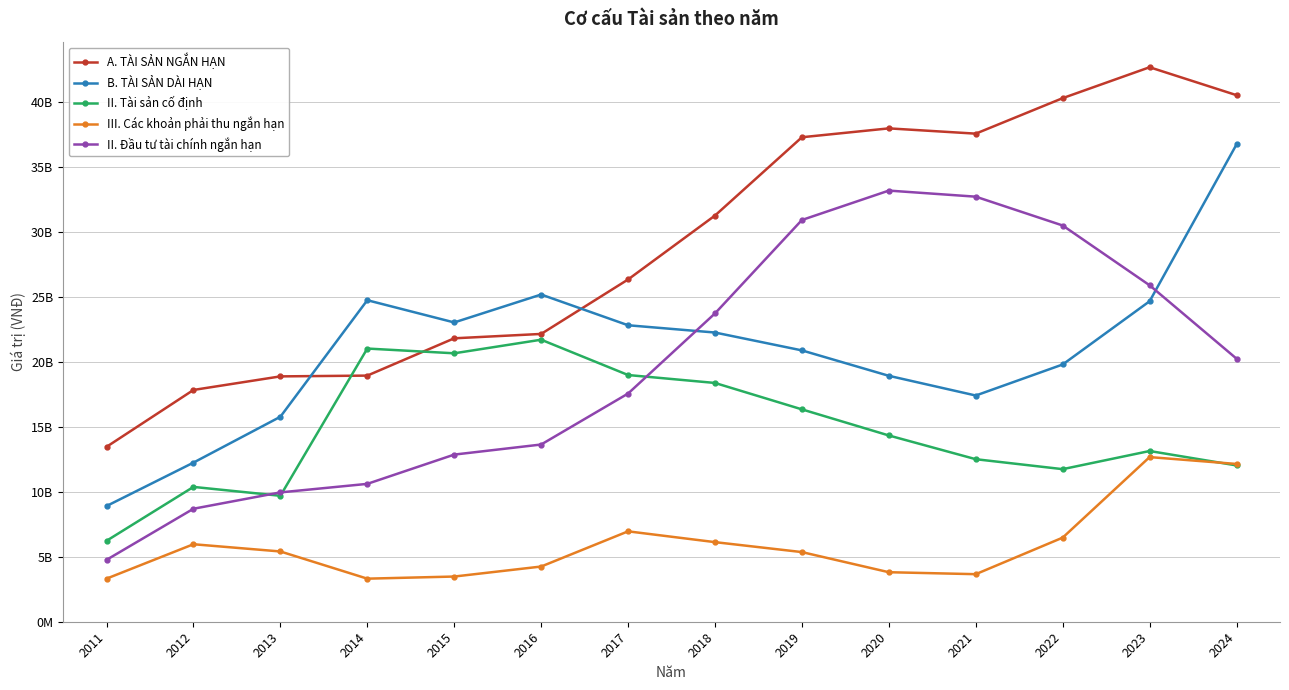

At 2019, list the series in order from largest to smallest.

A. TÀI SẢN NGẮN HẠN, II. Đầu tư tài chính ngắn hạn, B. TÀI SẢN DÀI HẠN, II. Tài sản cố định, III. Các khoản phải thu ngắn hạn